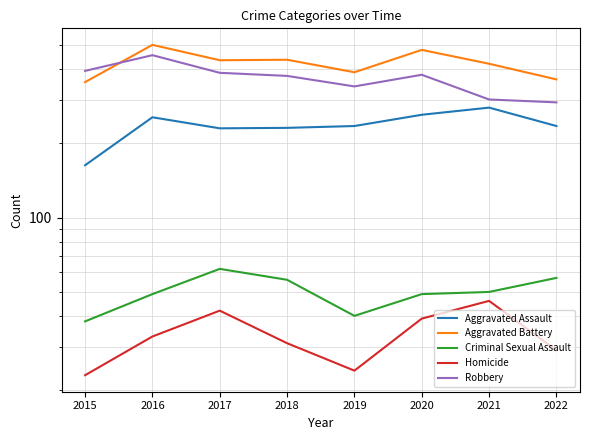

Reading left to right, transcribe all the data shown in this chart.

Aggravated Assault: 2015=163	2016=255	2017=230	2018=231	2019=235	2020=261	2021=279	2022=235
Aggravated Battery: 2015=354	2016=501	2017=434	2018=436	2019=388	2020=478	2021=420	2022=363
Criminal Sexual Assault: 2015=38	2016=49	2017=62	2018=56	2019=40	2020=49	2021=50	2022=57
Homicide: 2015=23	2016=33	2017=42	2018=31	2019=24	2020=39	2021=46	2022=29
Robbery: 2015=393	2016=455	2017=386	2018=375	2019=340	2020=379	2021=301	2022=293